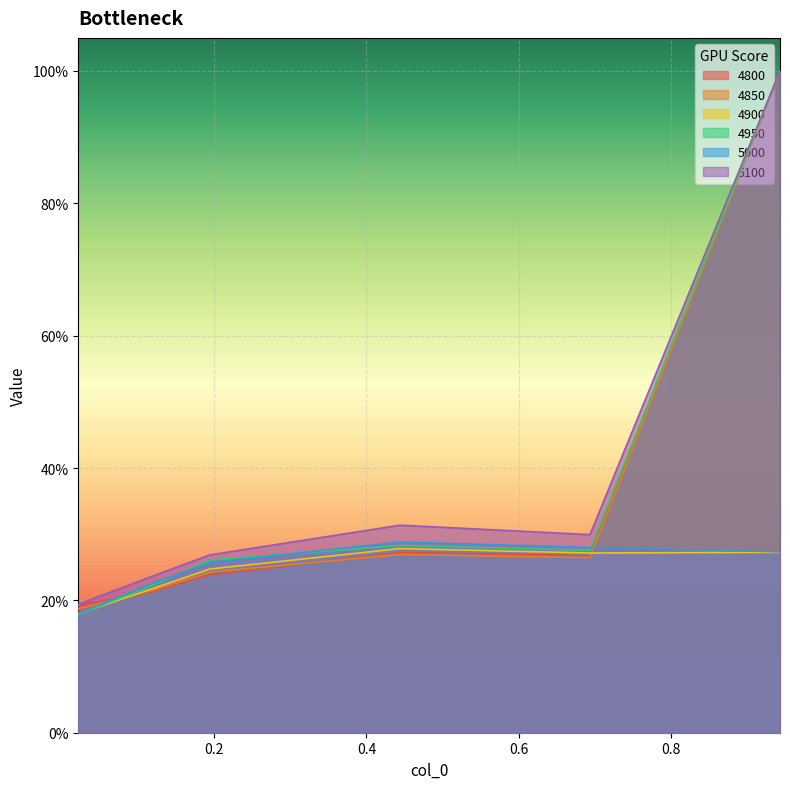

Reading left to right, list all the values displayed in this chart.

4800: 0.02191780821917808=0.2	0.1178082191780822=0.2	0.1945205479452055=0.2	0.4438356164383562=0.3	0.6931506849315069=0.3	0.9424657534246575=1.0
4850: 0.02191780821917808=0.2	0.1178082191780822=0.2	0.1945205479452055=0.2	0.4438356164383562=0.3	0.6931506849315069=0.3	0.9424657534246575=1.0
4900: 0.02191780821917808=0.2	0.1178082191780822=0.2	0.1945205479452055=0.2	0.4438356164383562=0.3	0.6931506849315069=0.3	0.9424657534246575=0.3
4950: 0.02191780821917808=0.2	0.1178082191780822=0.2	0.1945205479452055=0.3	0.4438356164383562=0.3	0.6931506849315069=0.3	0.9424657534246575=1.0
5000: 0.02191780821917808=0.2	0.1178082191780822=0.2	0.1945205479452055=0.3	0.4438356164383562=0.3	0.6931506849315069=0.3	0.9424657534246575=0.3
5100: 0.02191780821917808=0.2	0.1178082191780822=0.2	0.1945205479452055=0.3	0.4438356164383562=0.3	0.6931506849315069=0.3	0.9424657534246575=1.0